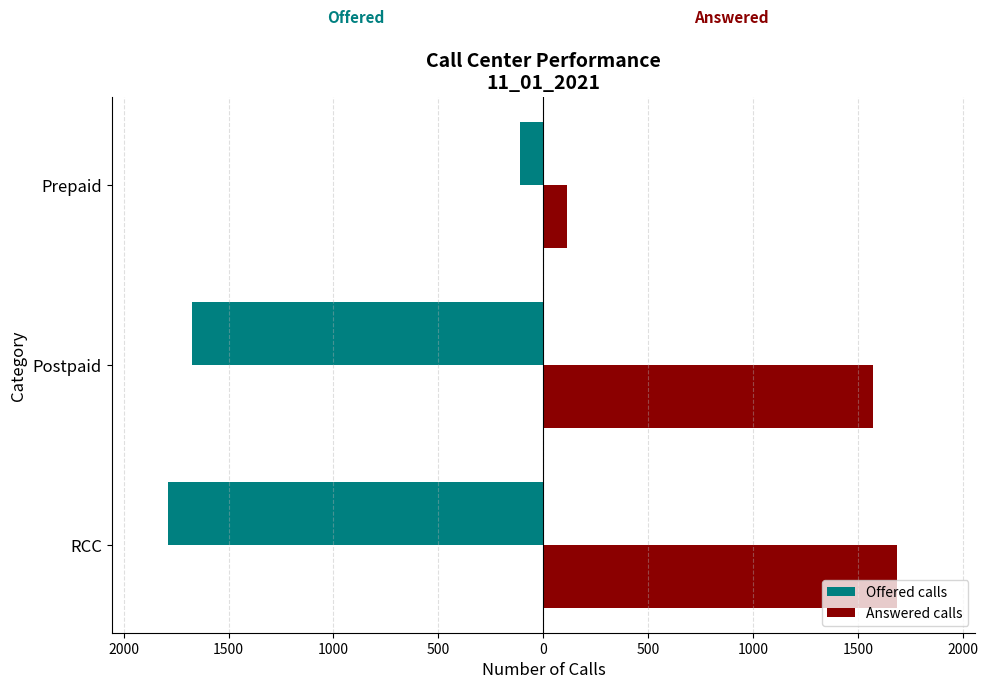

What are all the series names shown in the legend?

Offered calls, Answered calls